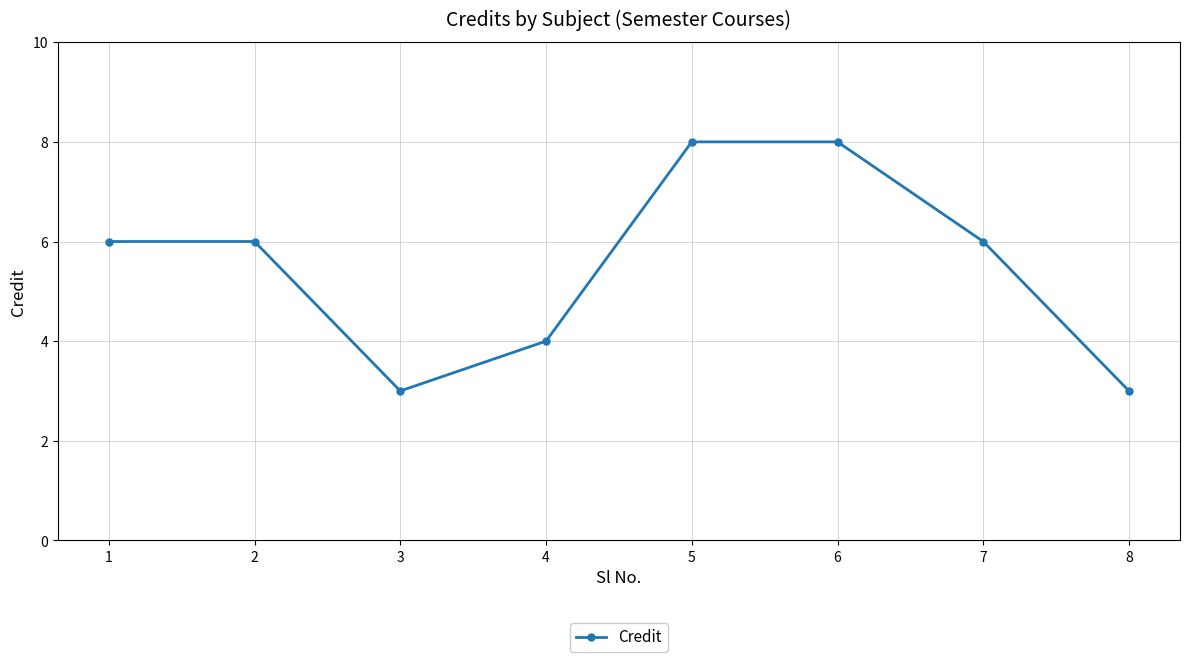

Reading right to left, what are all the values shown in this chart?

3	6	8	8	4	3	6	6